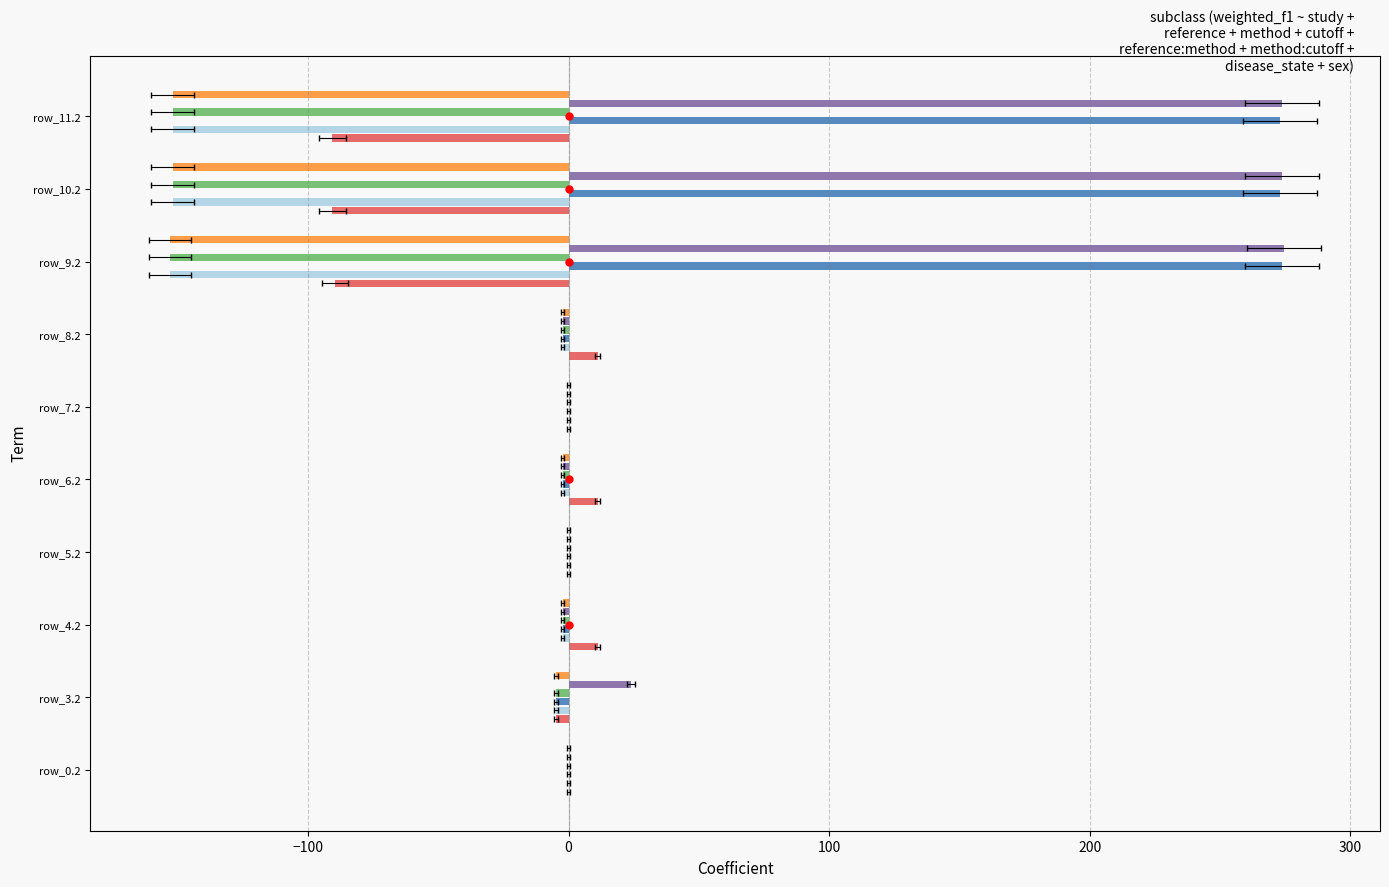

True or false: col_2 has a value of -93.9 at 300.

False